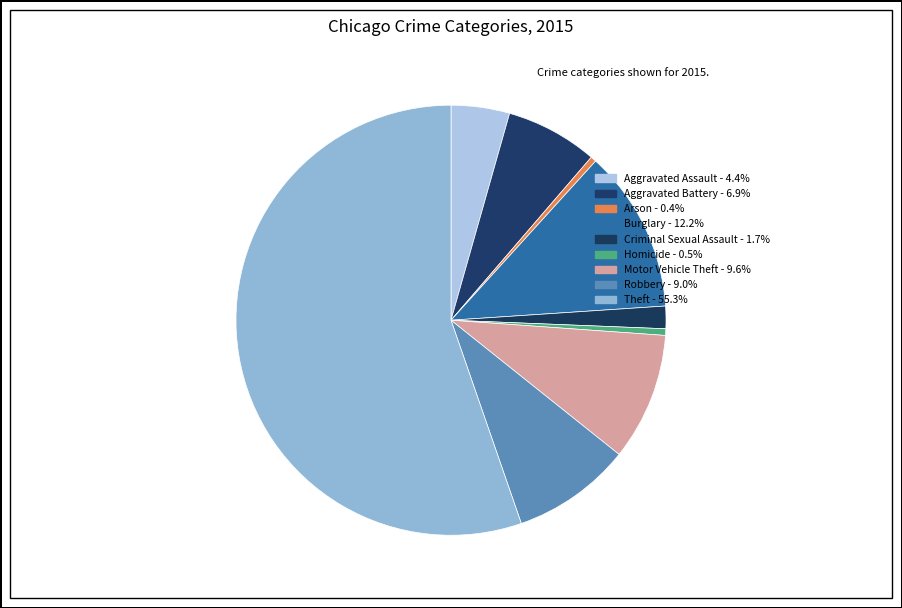

How many slices are in this pie chart?

9